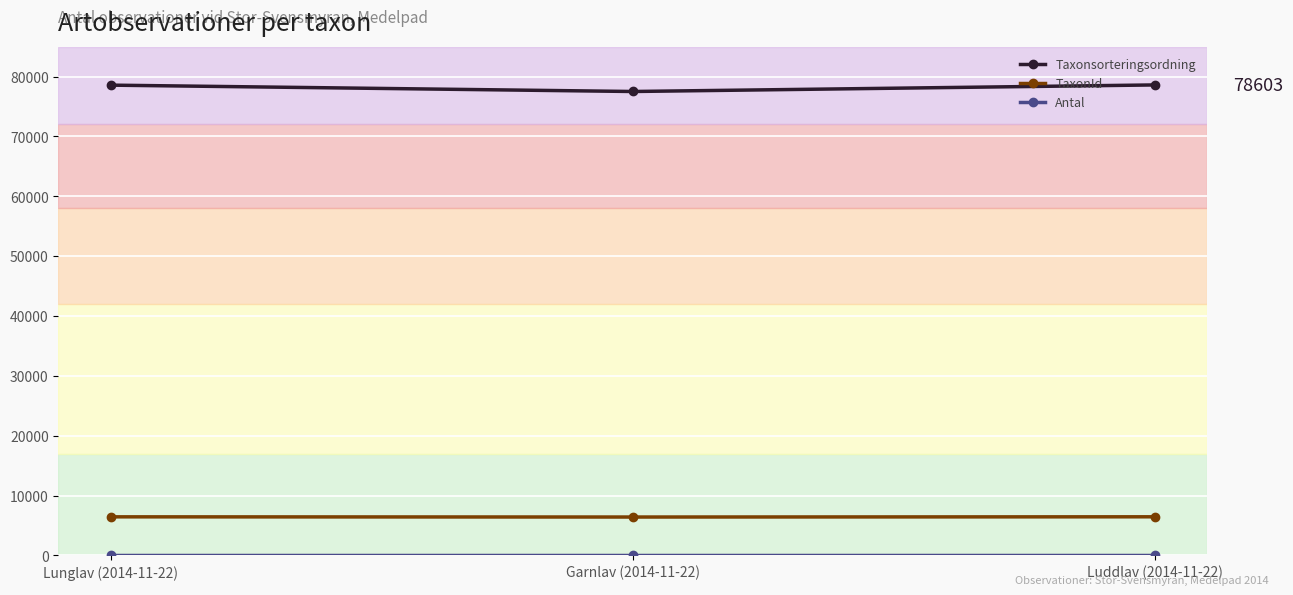

The value of TaxonId at Garnlav (2014-11-22) is 6425. True or false?

True